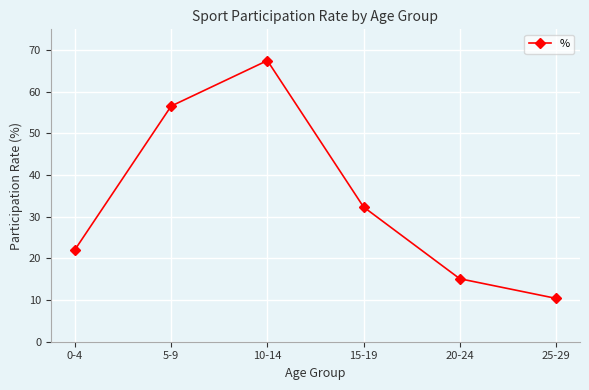

What is the sum of the values at 15-19 and 25-29?

42.8